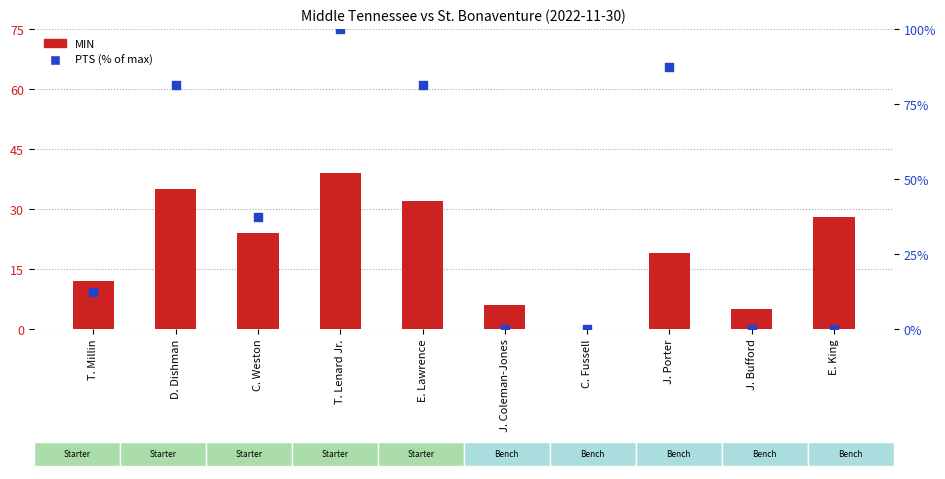

What is the total value across all series at E. Lawrence?

113.2